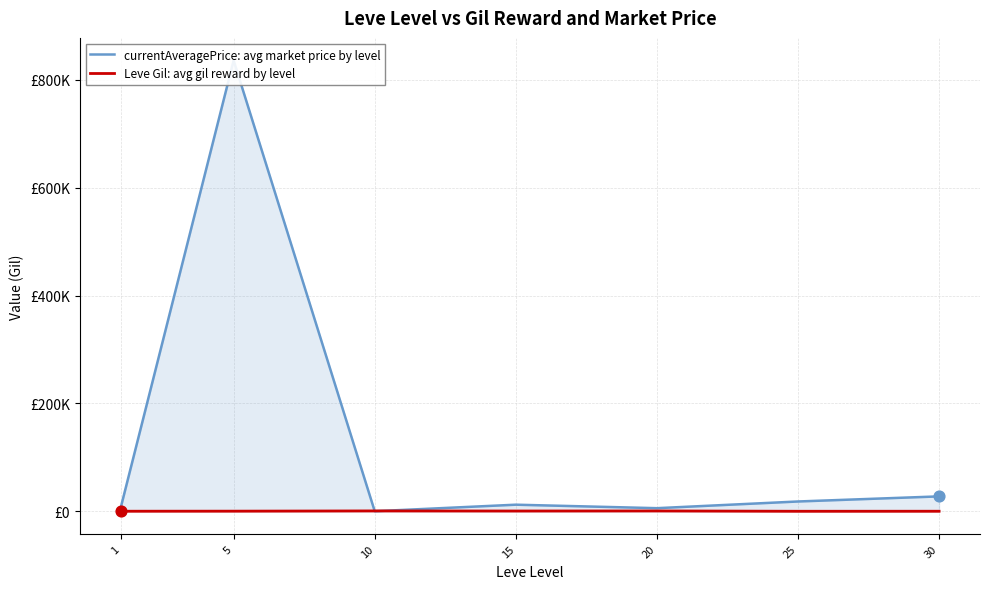

At how many categories does at least one series exceed 804541?

1